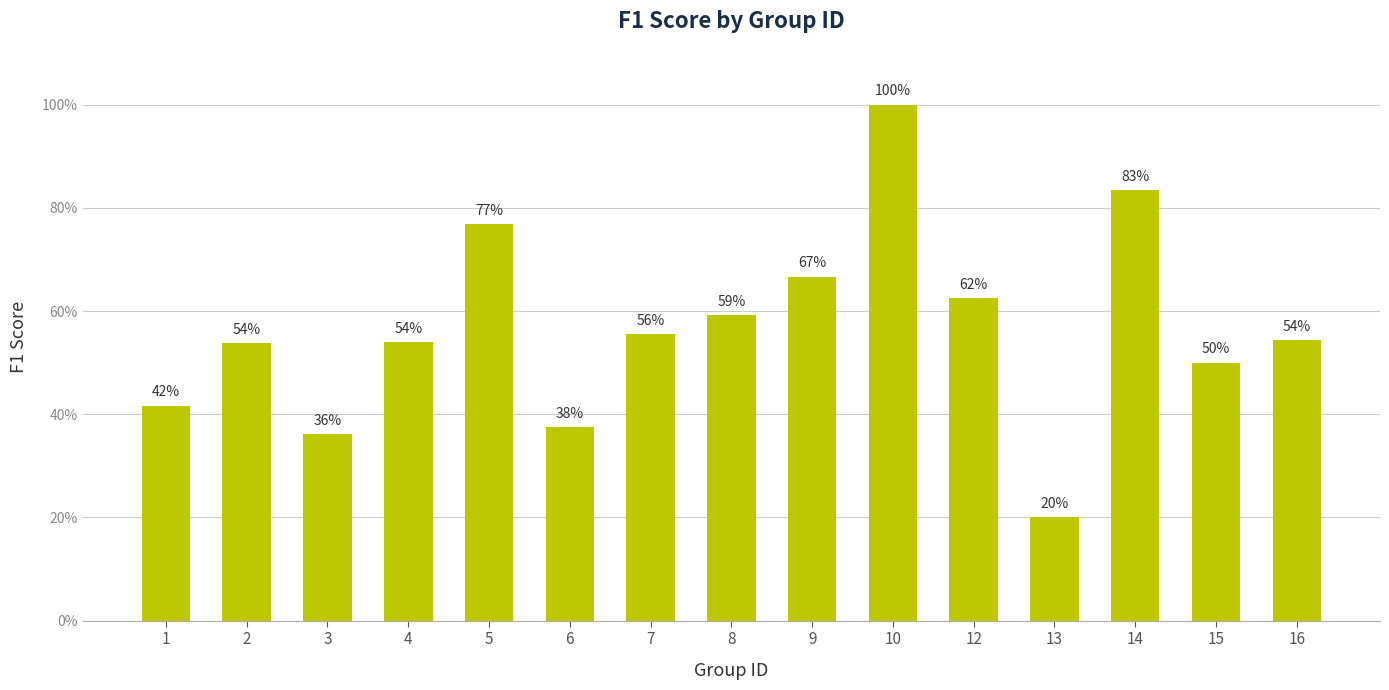

What is the difference between the values at 14 and 7?

0.3